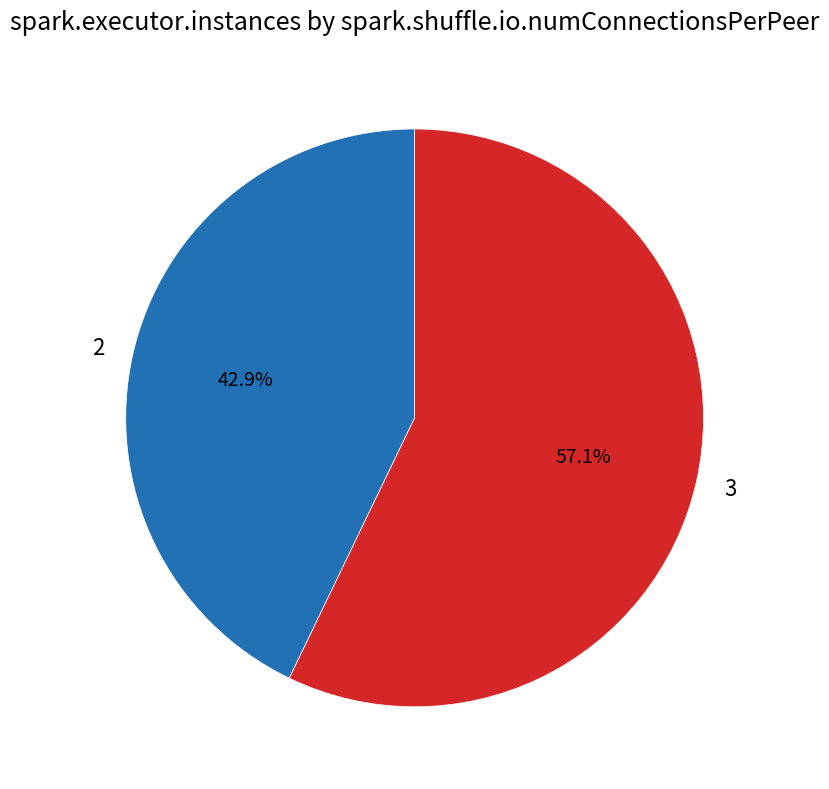

To the nearest percent, what is the difference between the largest and smallest slice percentages?

14%